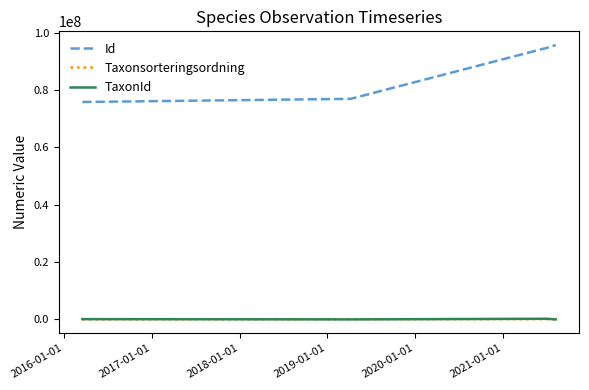

What is the maximum value shown in the chart?

95679564